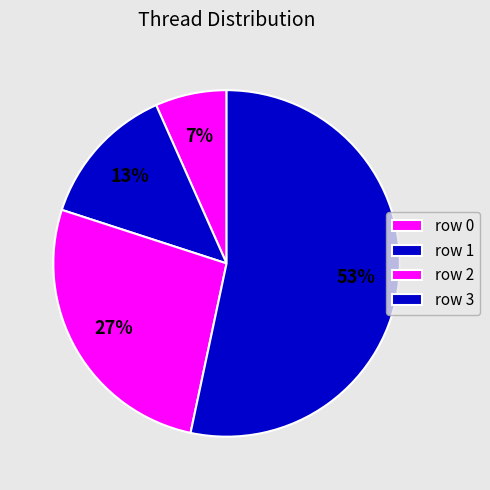

How many slices are in this pie chart?

4